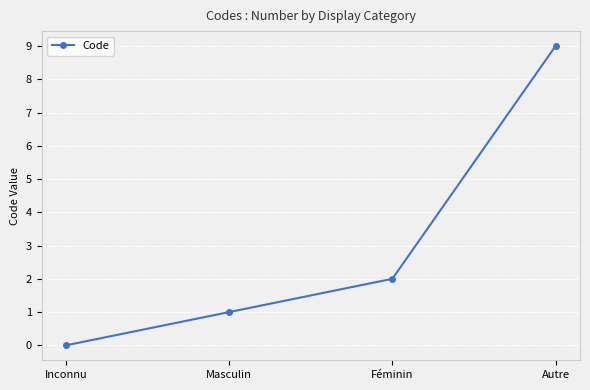

Reading right to left, transcribe all the data shown in this chart.

9	2	1	0